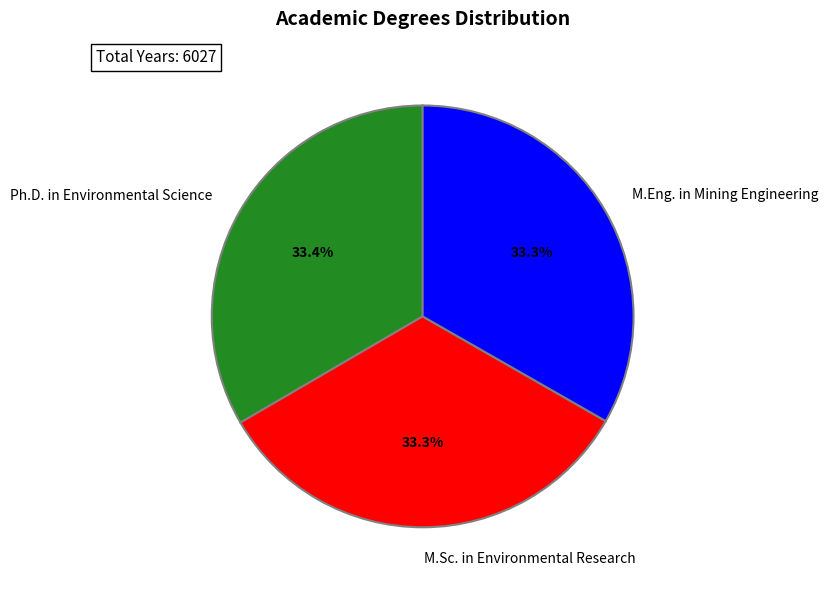

To the nearest percent, what is the average slice percentage?

33%